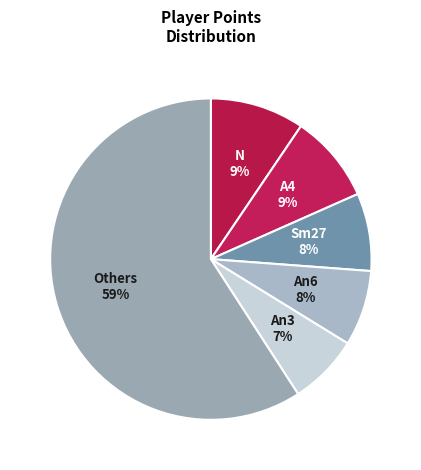

Between N and An6, which is larger?

N